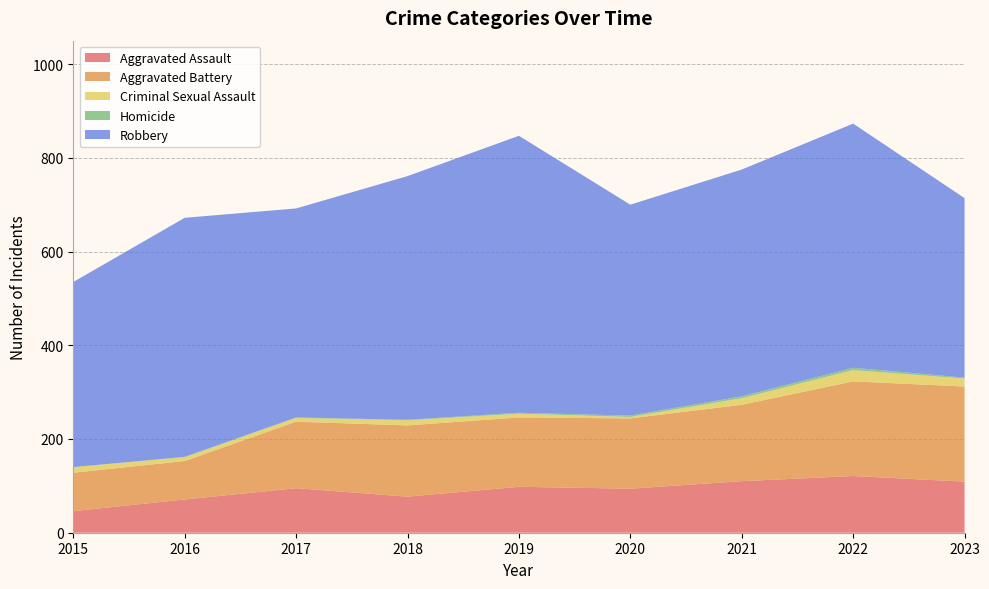

Reading right to left, extract all data points from this chart.

Aggravated Assault: 109	121	110	94	98	77	95	71	46
Aggravated Battery: 203	202	163	150	148	152	142	82	82
Criminal Sexual Assault: 17	24	14	3	8	11	8	8	12
Homicide: 2	5	4	3	2	1	1	1	0
Robbery: 383	521	484	450	591	520	446	510	395